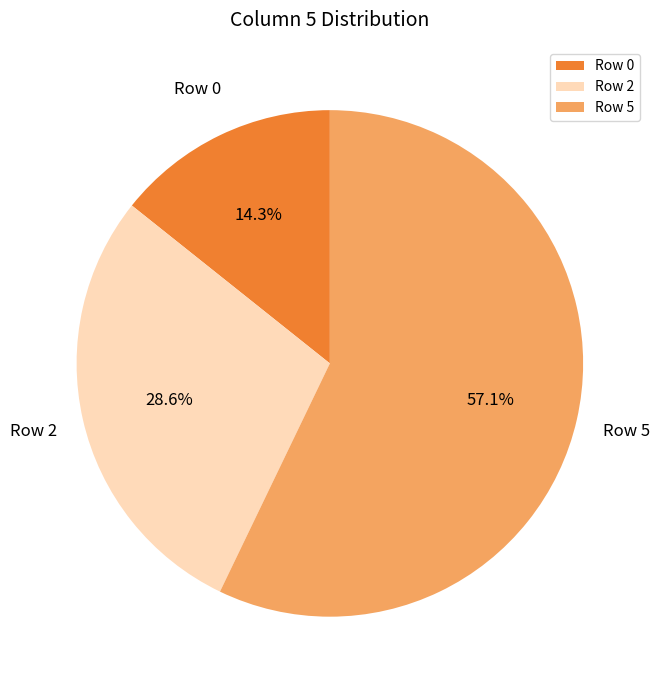

Is Row 0 the majority of the pie?

No